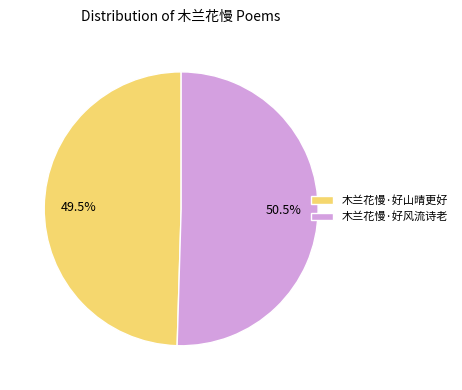

Combined, do 木兰花慢·好风流诗老 and 木兰花慢·好山晴更好 account for over 50%?

Yes